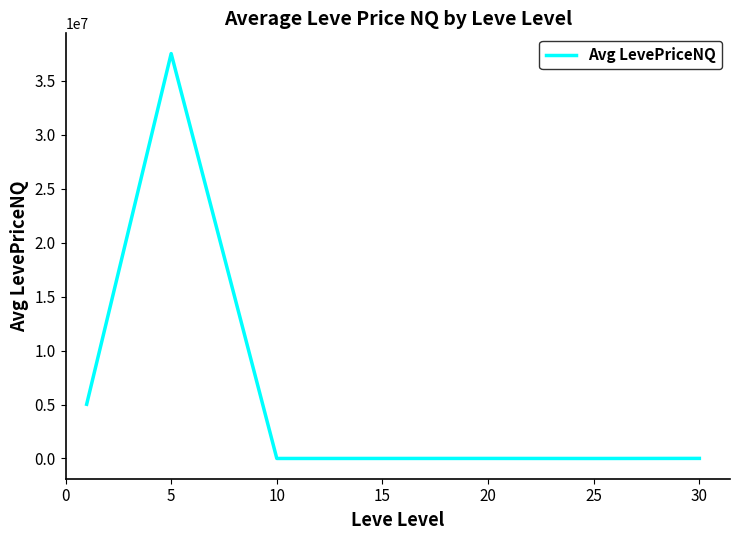

Does the chart have visible grid lines?

No